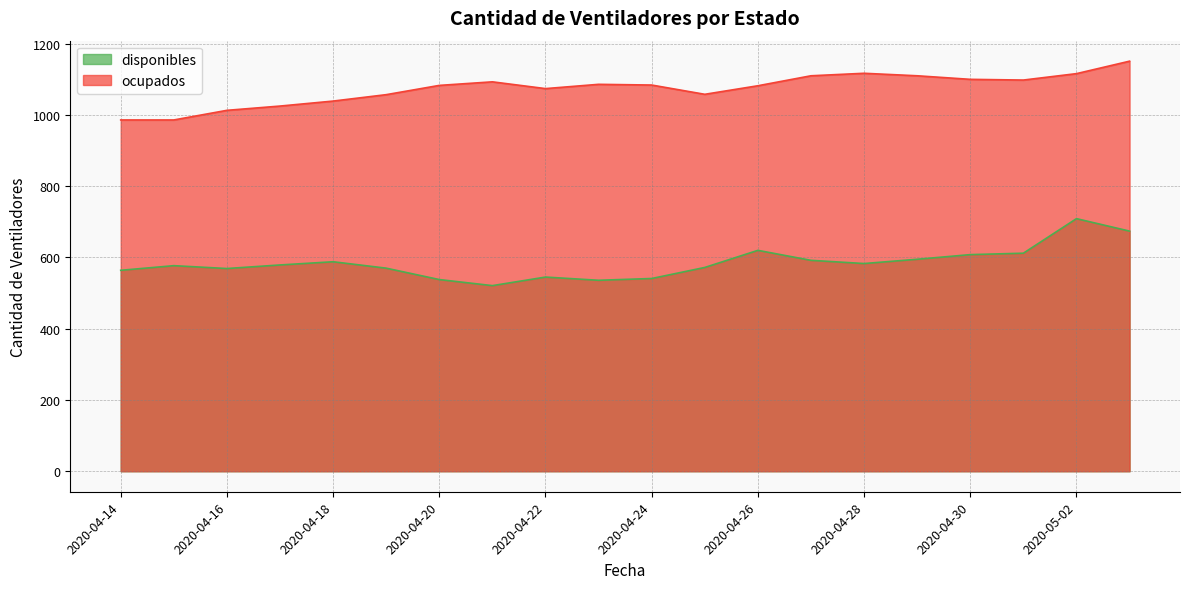

What is the sum of the ocupados values at 2020-04-19 and 2020-04-17?

2082